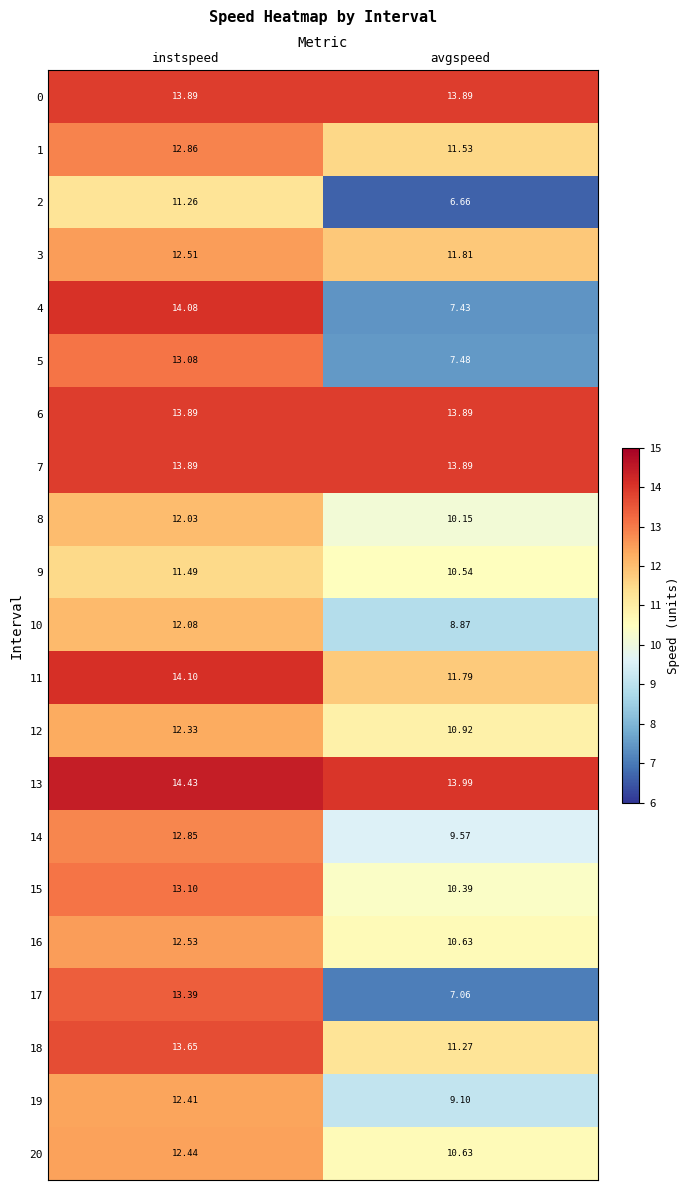

How many values in the 3 series are below 12?

1